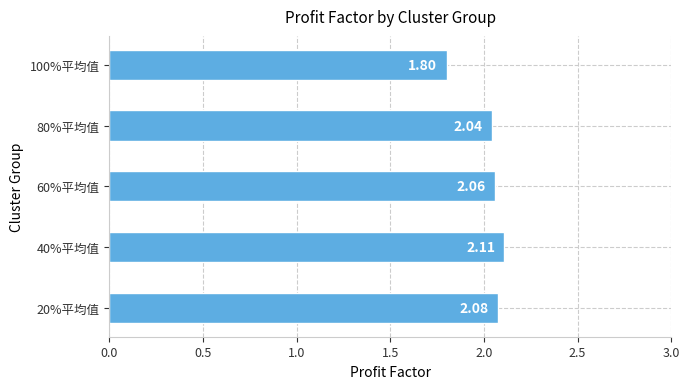

Rank the categories by value from highest to lowest.

40%平均值, 20%平均值, 60%平均值, 80%平均值, 100%平均值